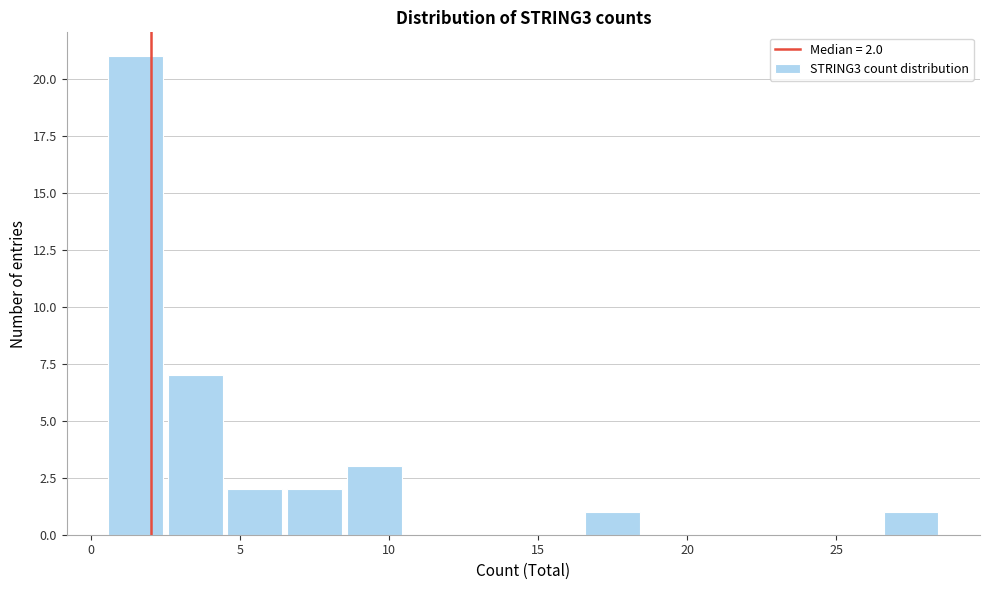

Which range on the x-axis has the tallest bar?

0.5 to 2.5